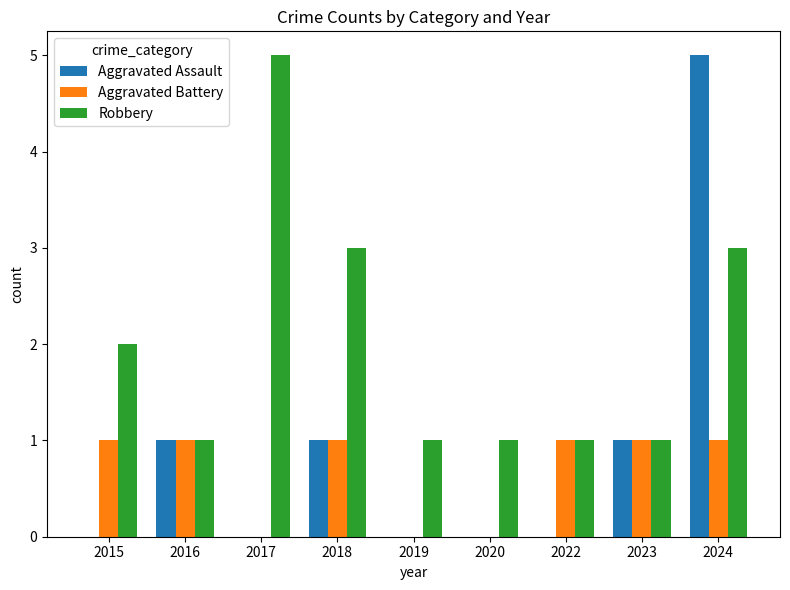

At which category is the sum across all series the highest?

2024